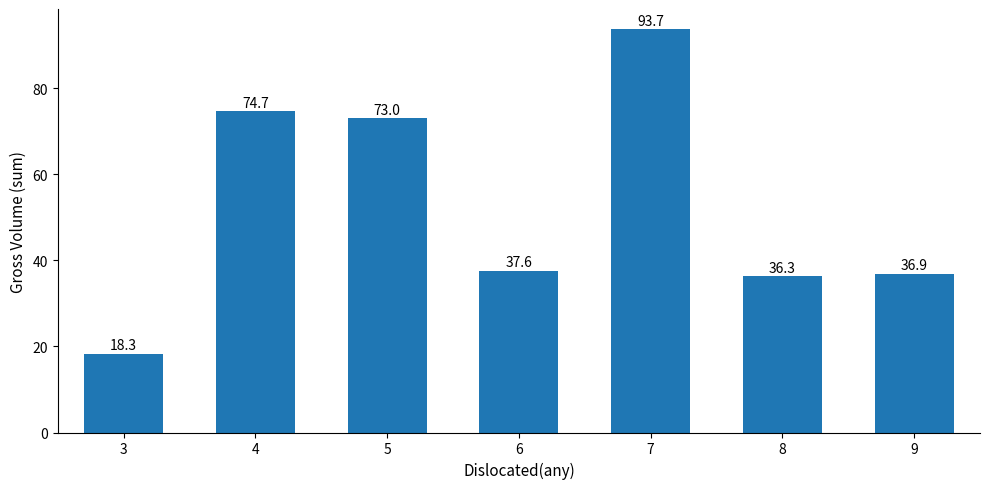

What is the average value?

52.9